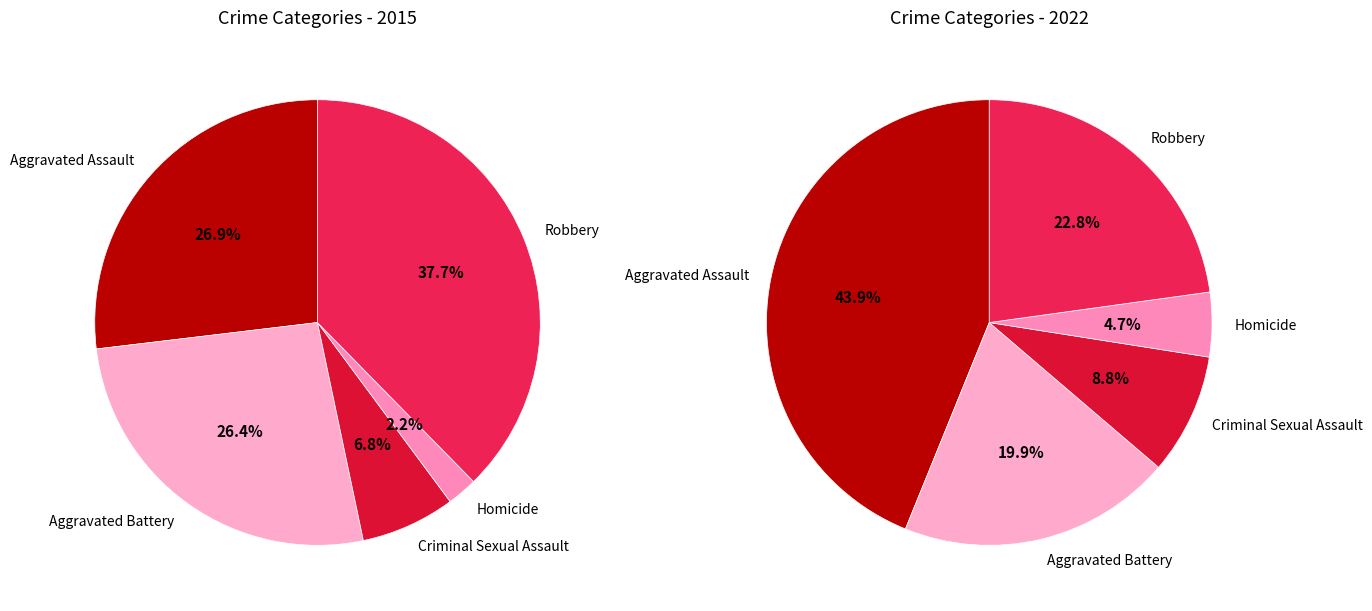

How many slices are in this pie chart?

5